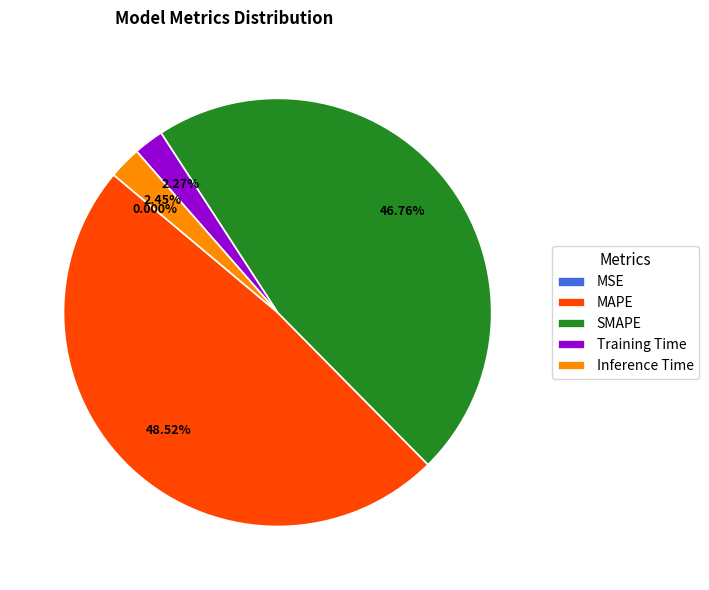

Which slice is the largest?

MAPE